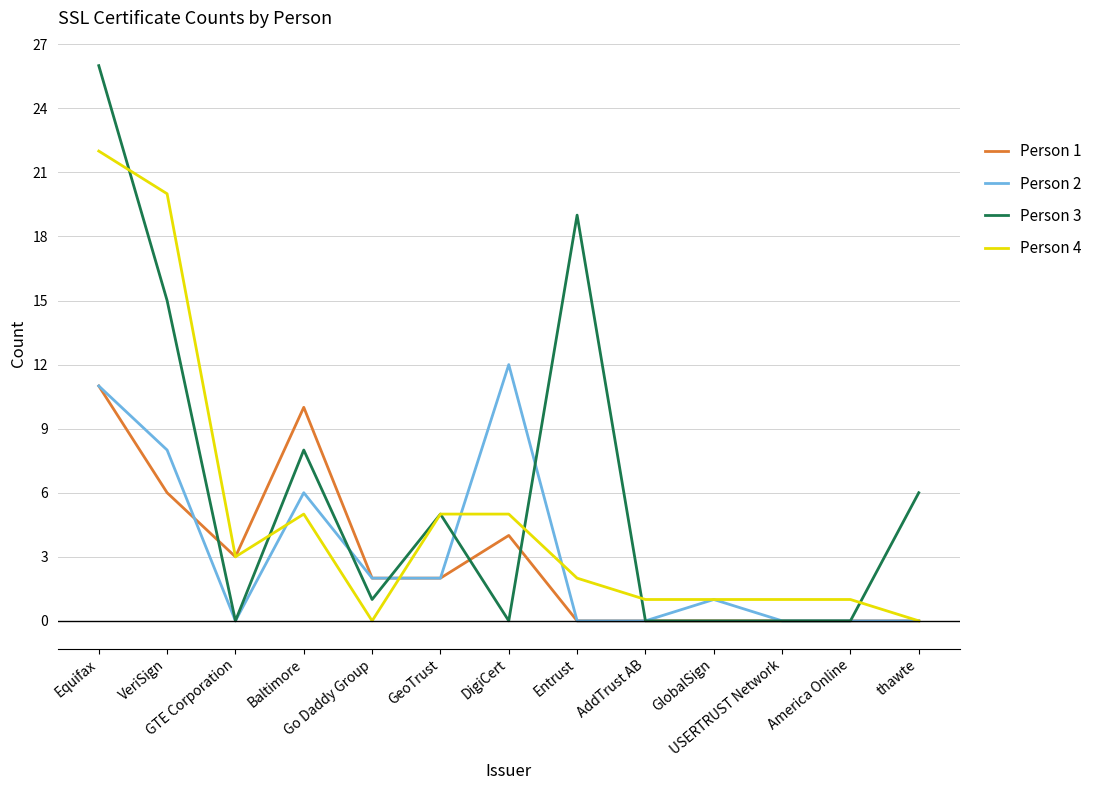

How many categories are shown in the chart?

13